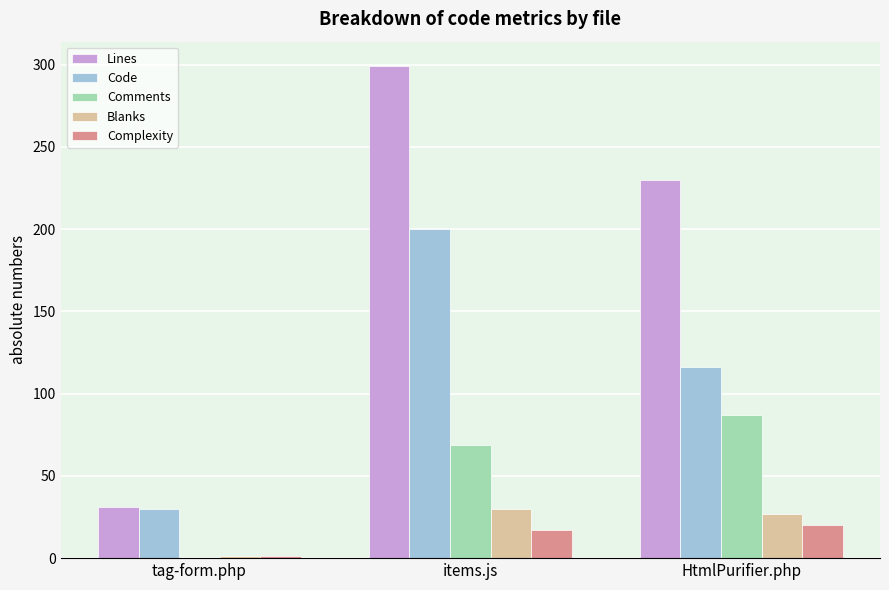

What is the approximate value of Comments at HtmlPurifier.php?

87